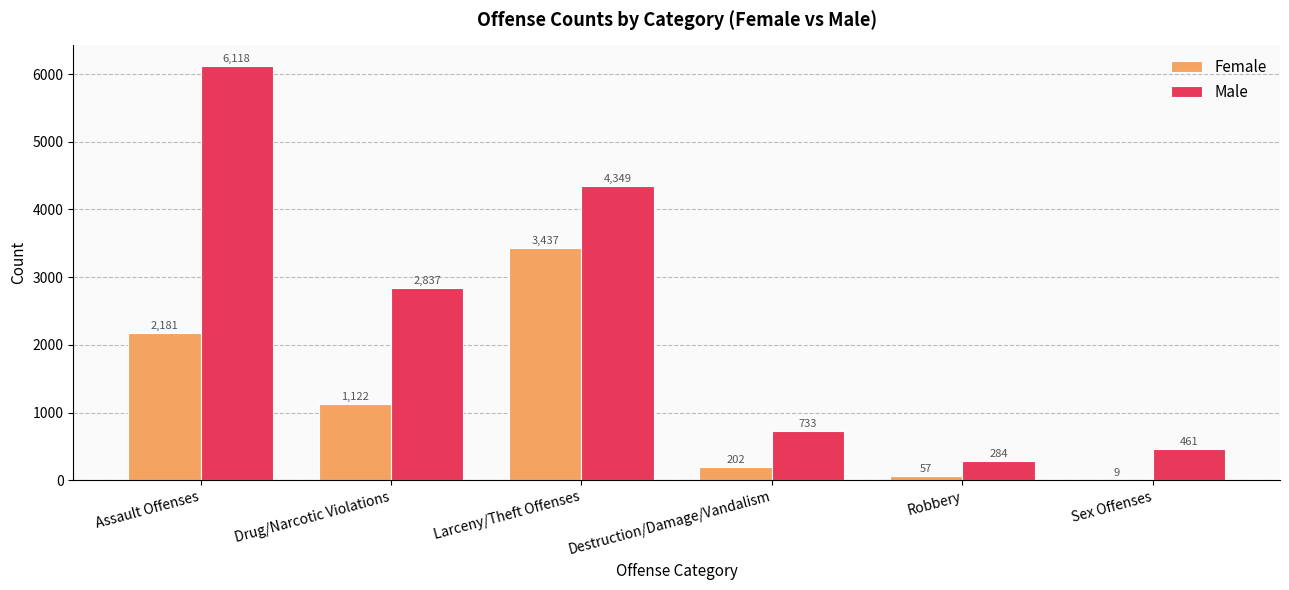

What is the sum of the Male values at Larceny/Theft Offenses and Assault Offenses?

10467